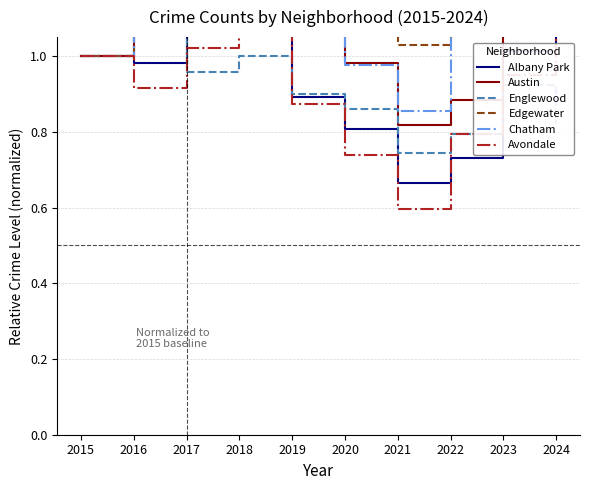

Rank the series at 2017 from lowest to highest value.

Englewood, Avondale, Austin, Albany Park, Chatham, Edgewater